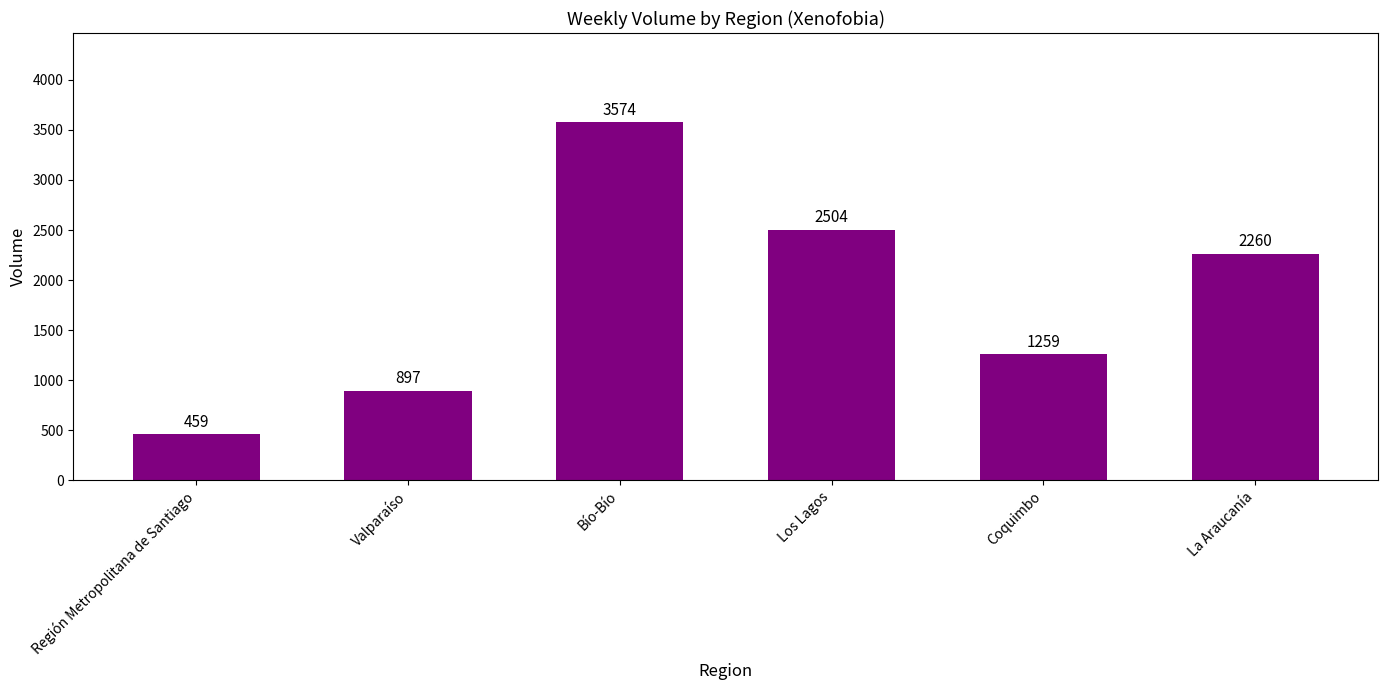

Which has a higher value, Los Lagos or Coquimbo?

Los Lagos